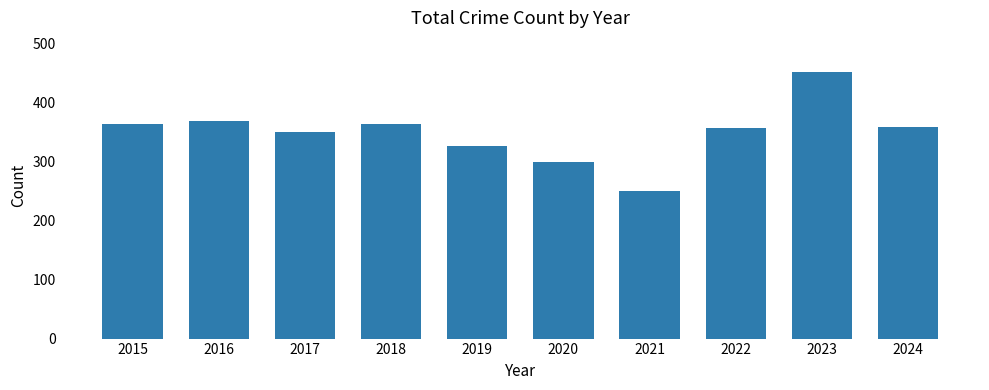

Does the chart contain any negative values?

No